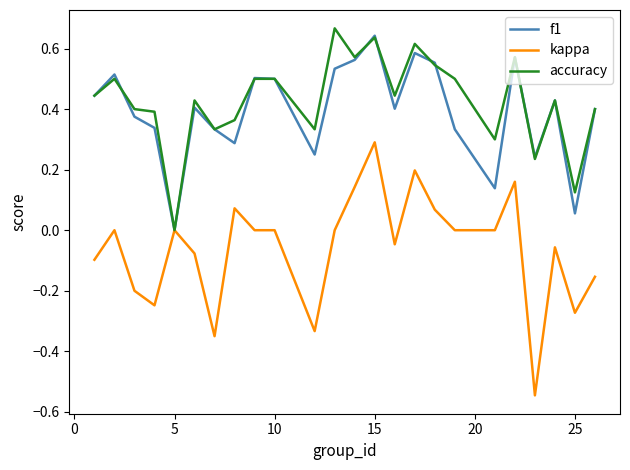

How many distinct data groups are displayed?

3